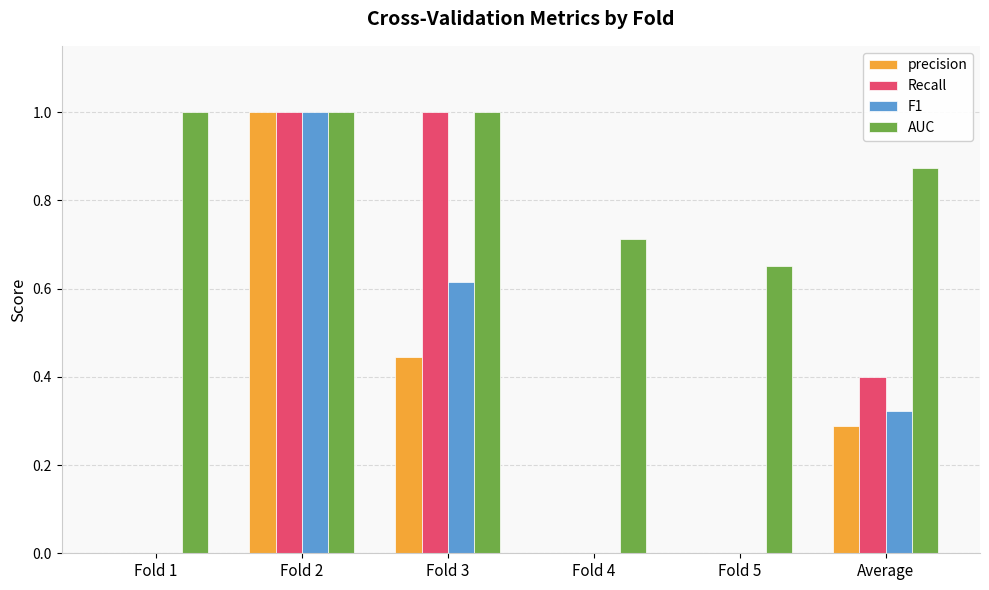

What is the highest value of the F1 series?

1.0